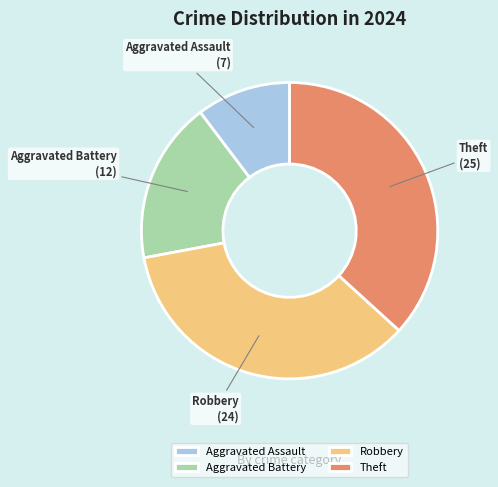

True or false: Aggravated Assault accounts for 25% of the total.

False